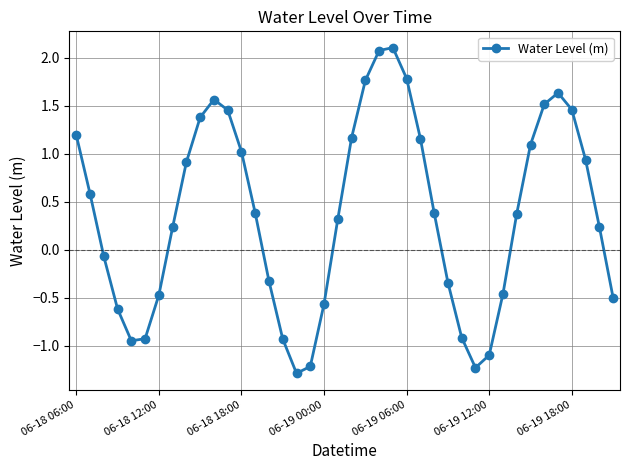

How many data points are above 0?

24